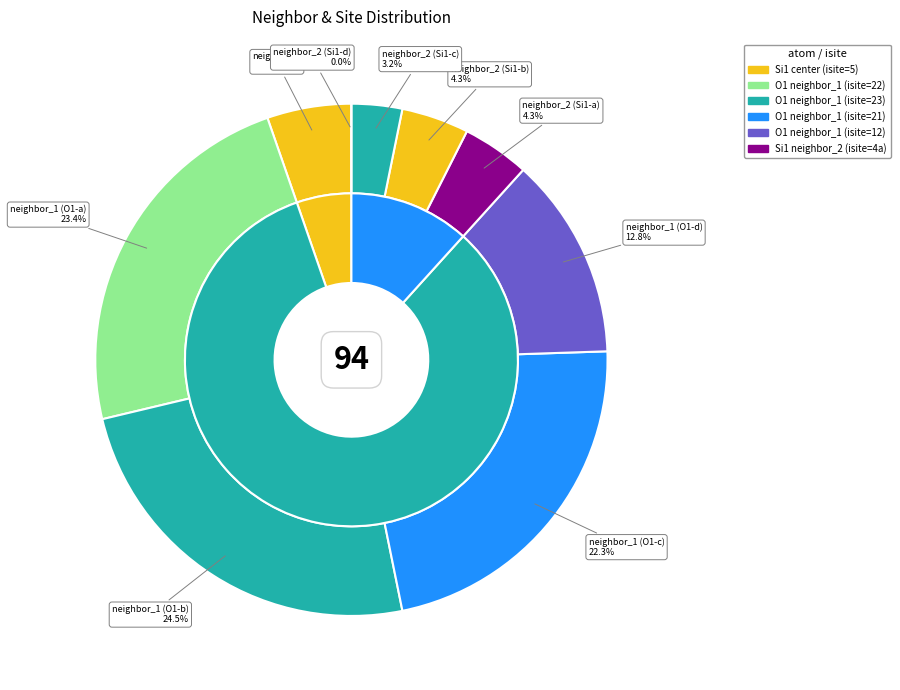

Does Si1 (row 7) represent more than half of the total?

No